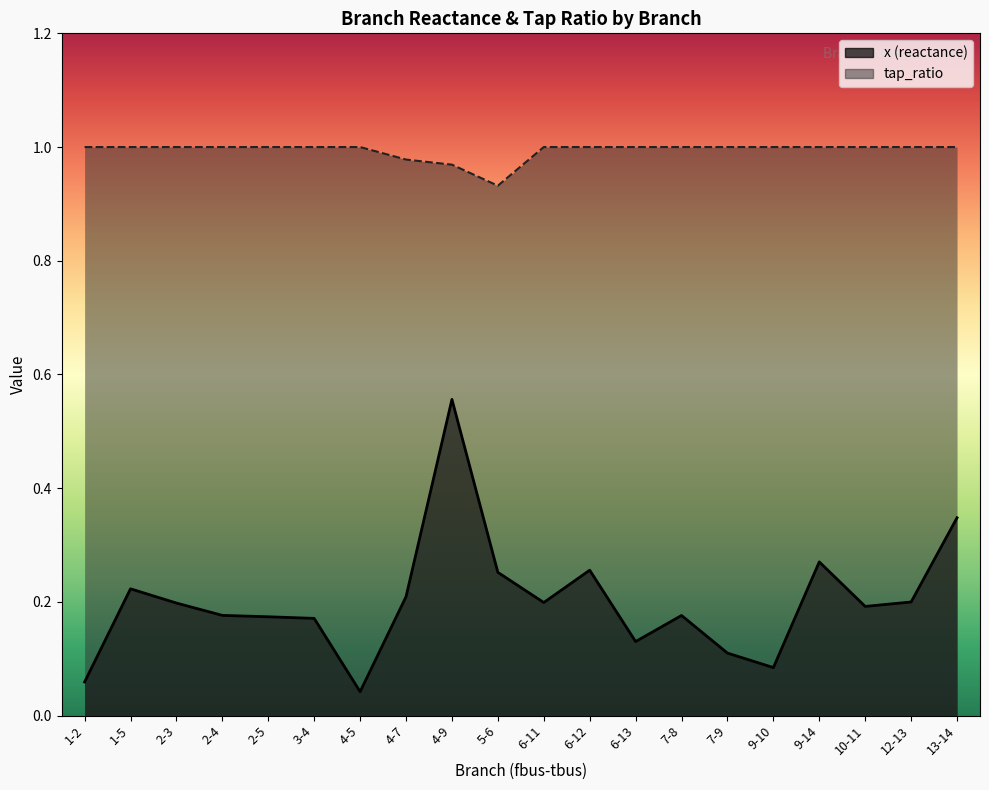

Is it true that tap_ratio equals 1.4 at 1-2?

False